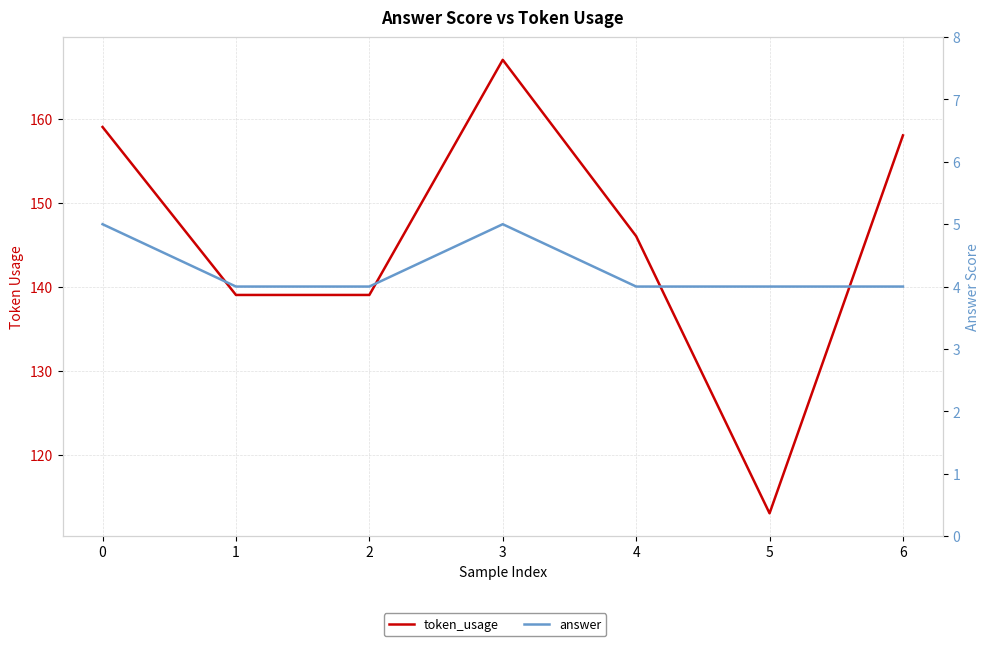

What are all the series names shown in the legend?

token_usage, answer